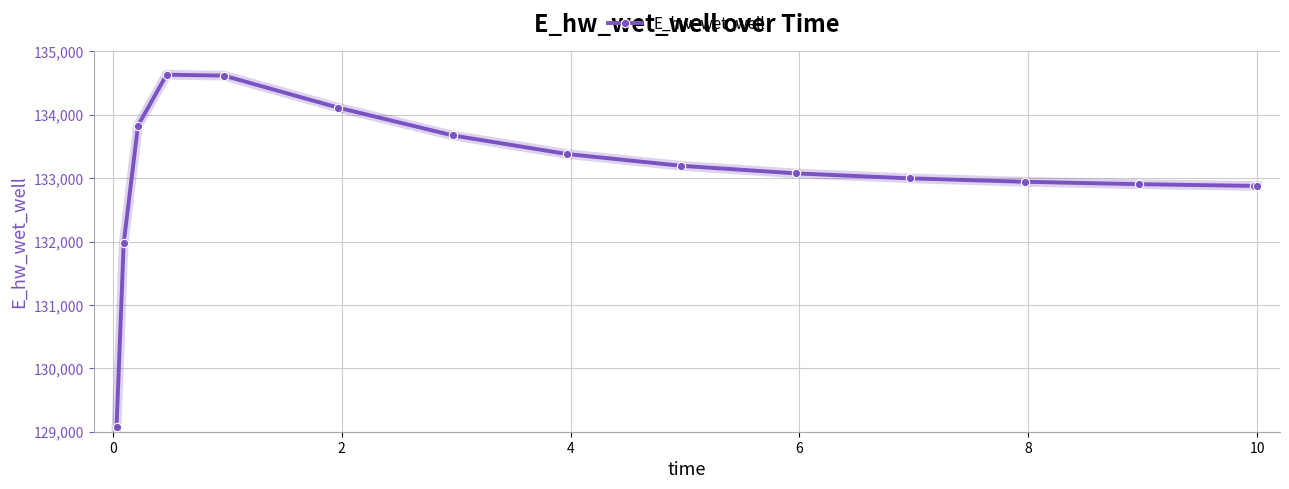

What is the minimum value shown in the chart?

129071.9